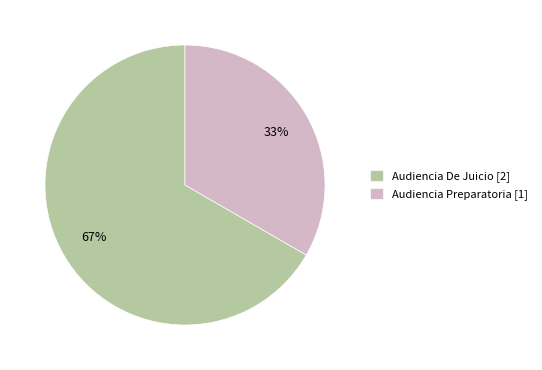

What is the majority slice?

Audiencia De Juicio